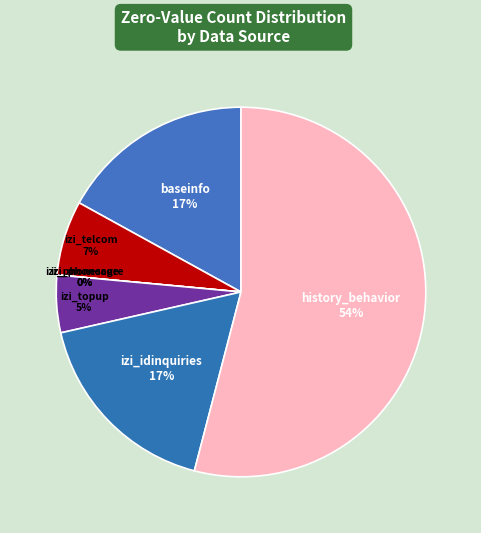

What is the largest slice in the pie chart?

history_behavior